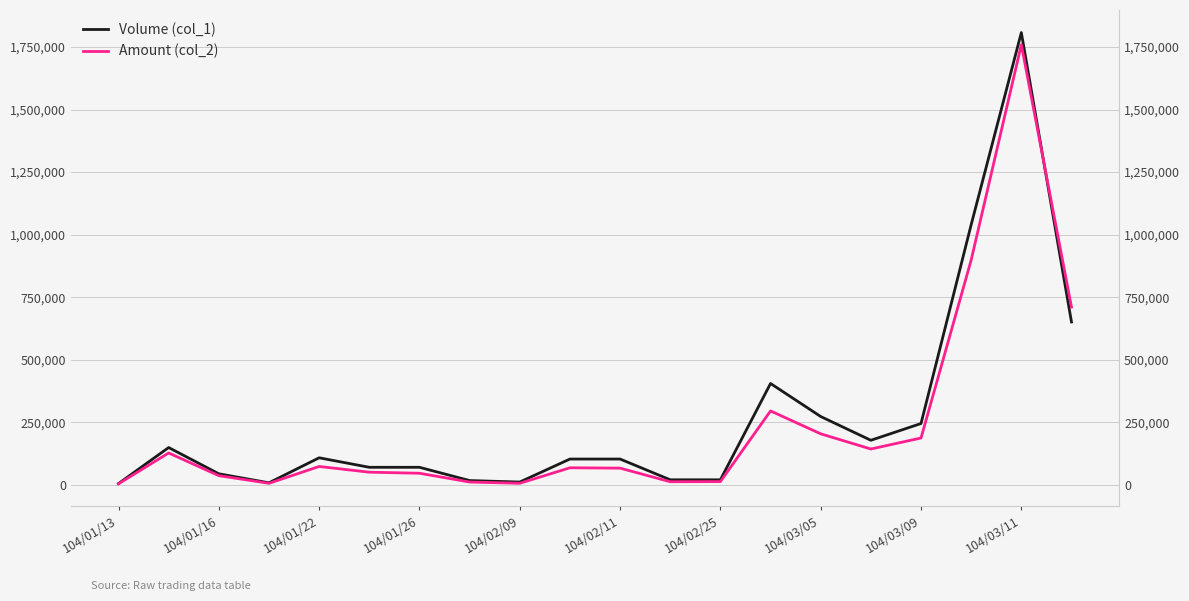

What is the difference between the maximum and minimum values in the Volume (col_1) series?

1803000